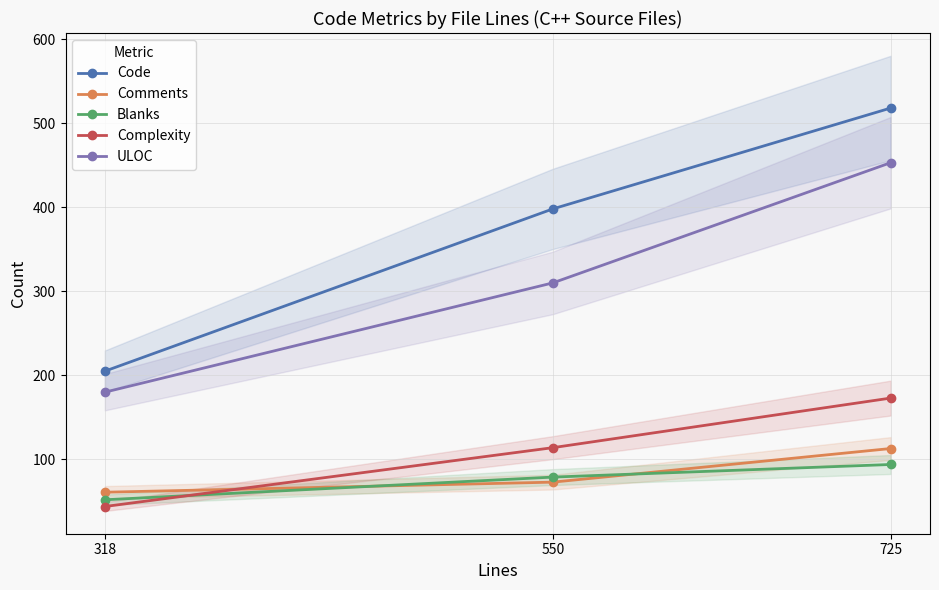

What is the value of the ULOC point at the 1st from the left?

180